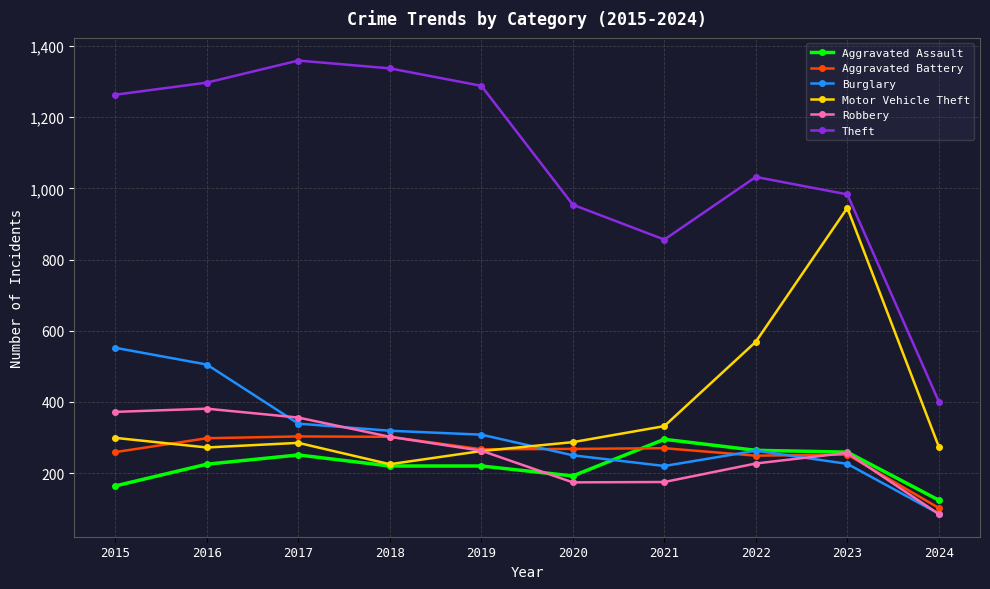

After their last crossing, which series has the higher values: Aggravated Assault or Burglary?

Aggravated Assault